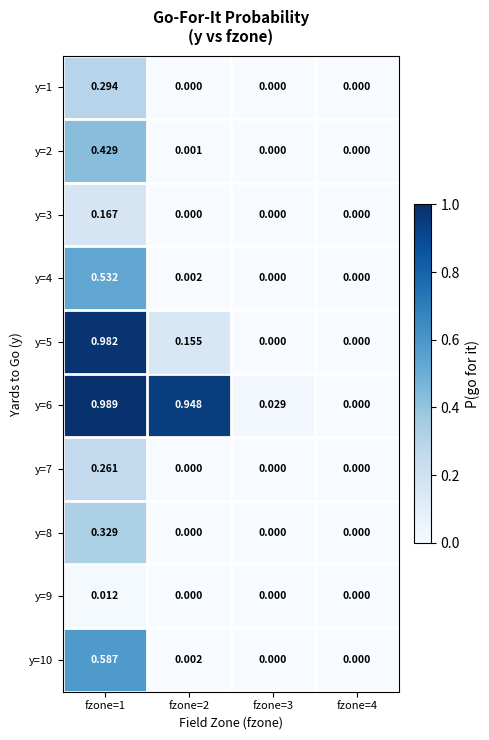

Is the value of y=10 at fzone=4 greater than the value of y=6 at fzone=2?

No